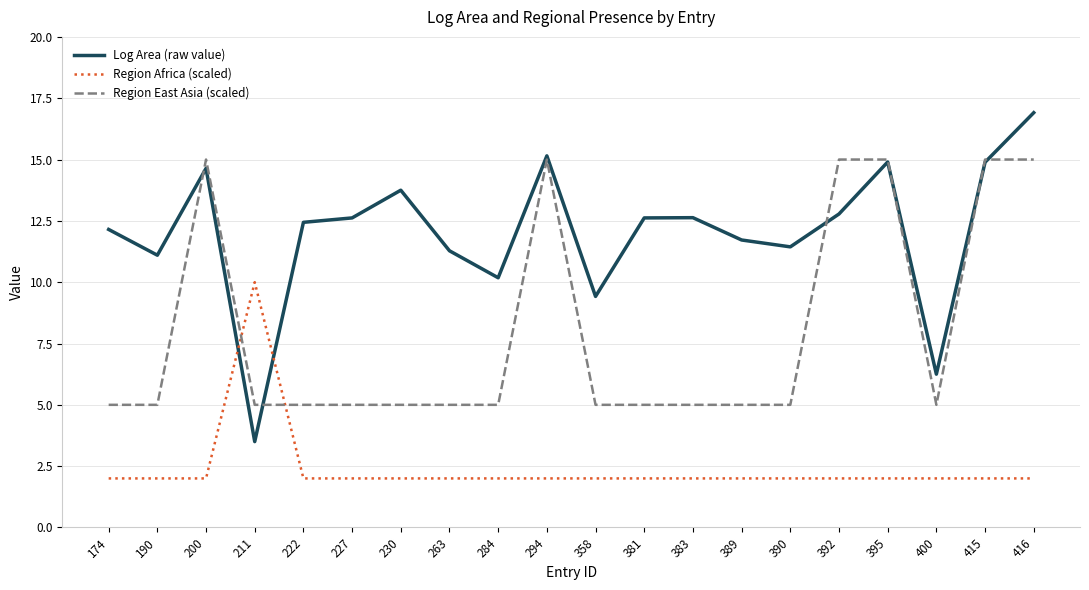

Rank the series by their maximum value, from highest to lowest.

Log Area (raw value), Region East Asia (scaled), Region Africa (scaled)